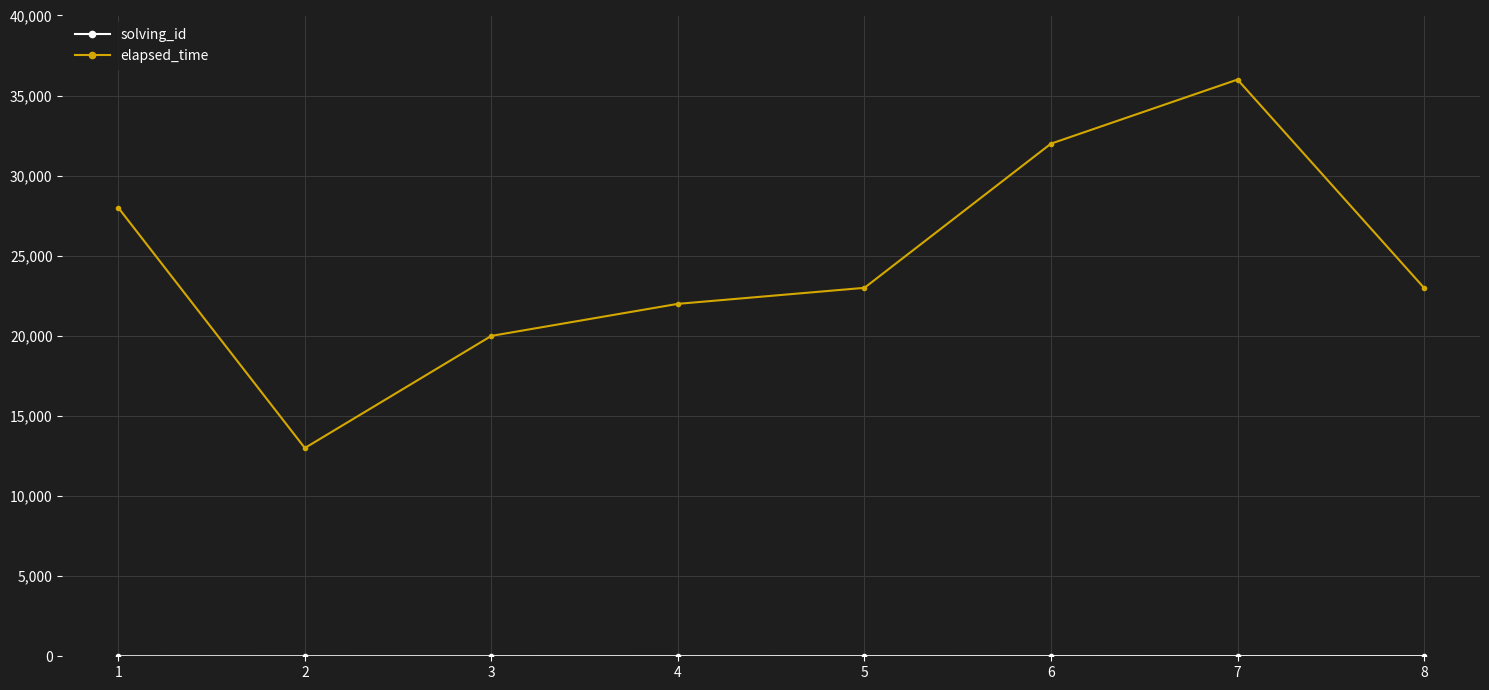

The value of elapsed_time at 3 is 20000. True or false?

True